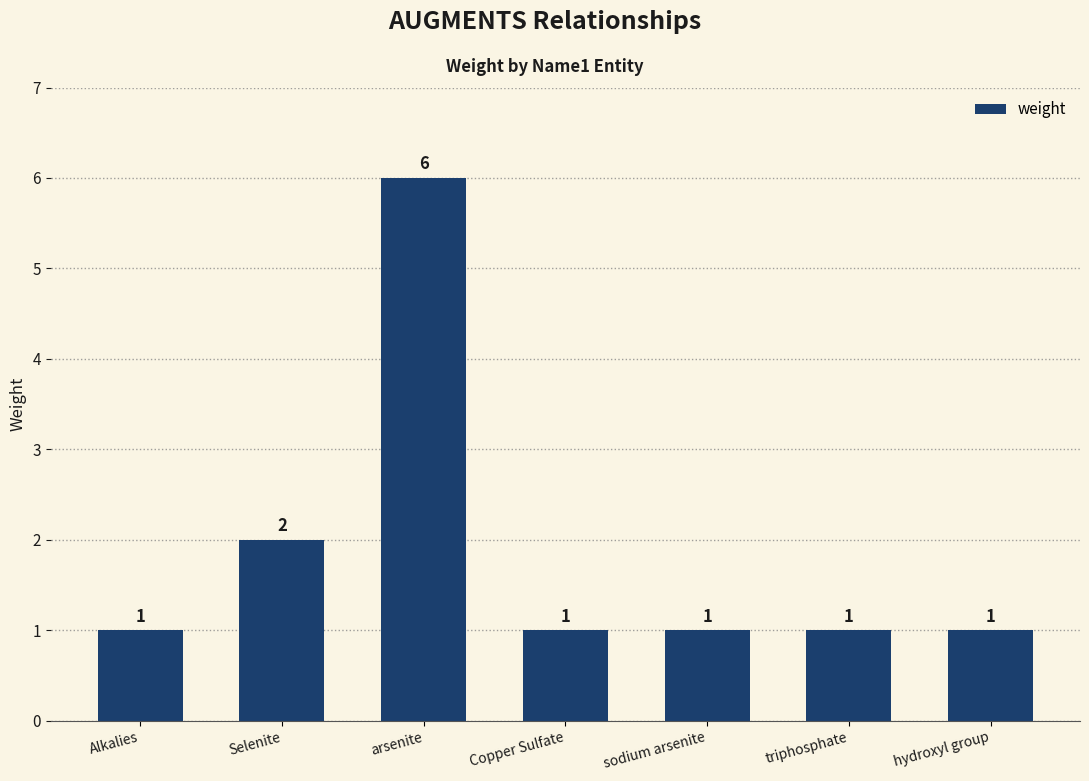

Is it true that the value at triphosphate is 1?

True